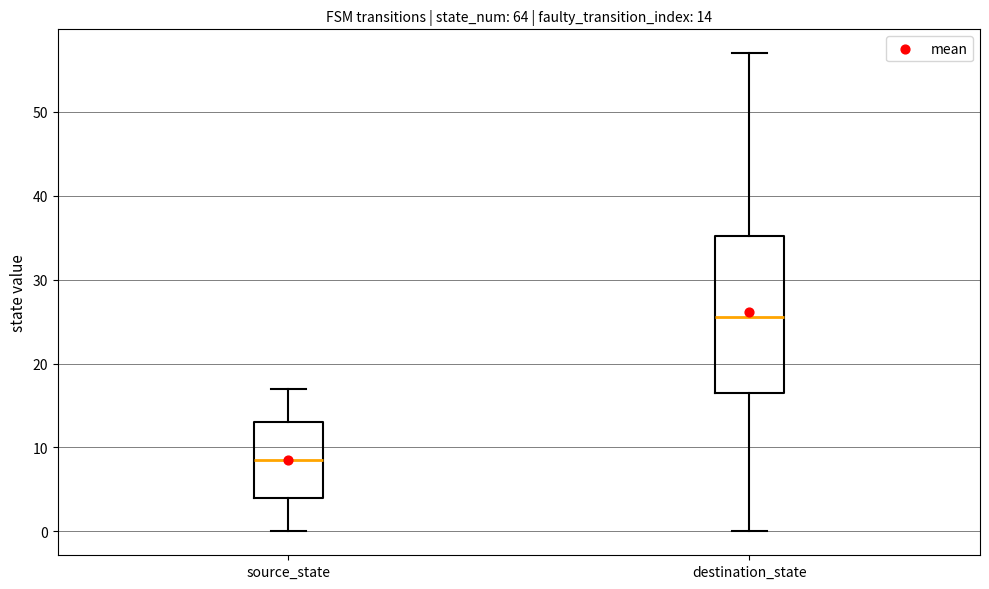

Which box's median line is the lowest?

source_state